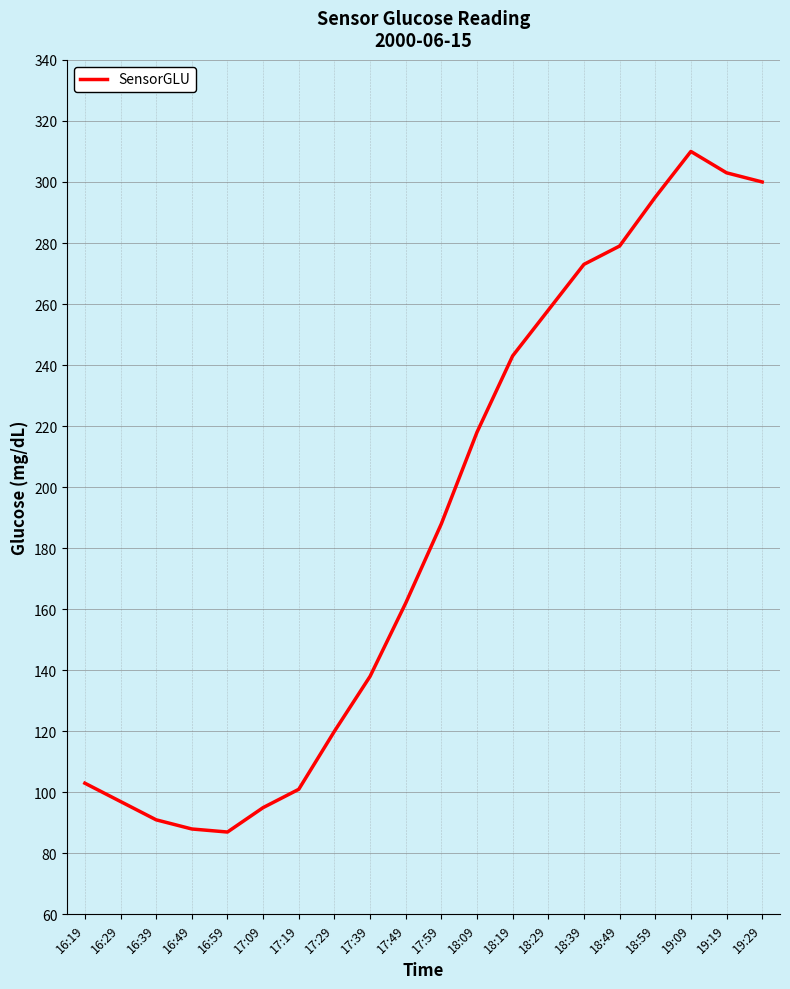

True or false: there are more than 2 points higher than both neighbors.

False